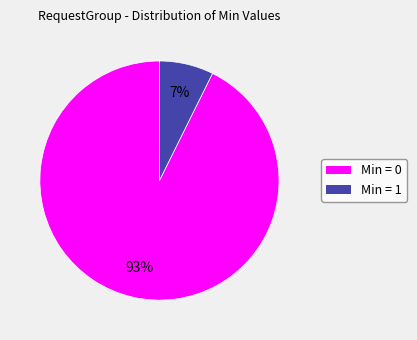

Which has a higher value, Min = 1 or Min = 0?

Min = 0